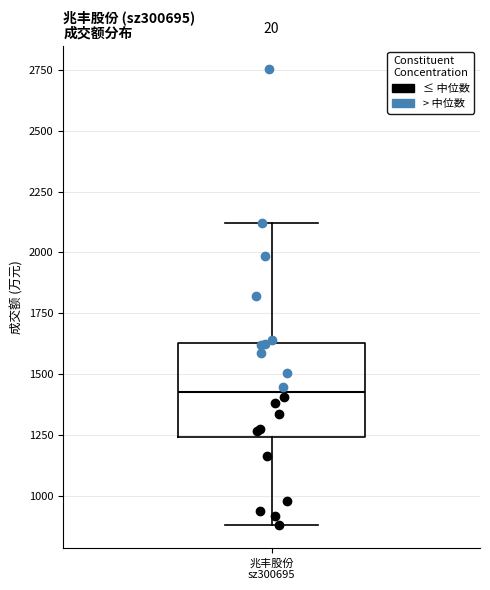

Transcribe this box plot: give where the median line is, the range the box spans, and where the two whiskers end, as read against the y-axis. The values are not printed on the chart, so give them approximately, as read against the axis.

median 1450, box 1250 to 1650, whiskers 900 to 2100